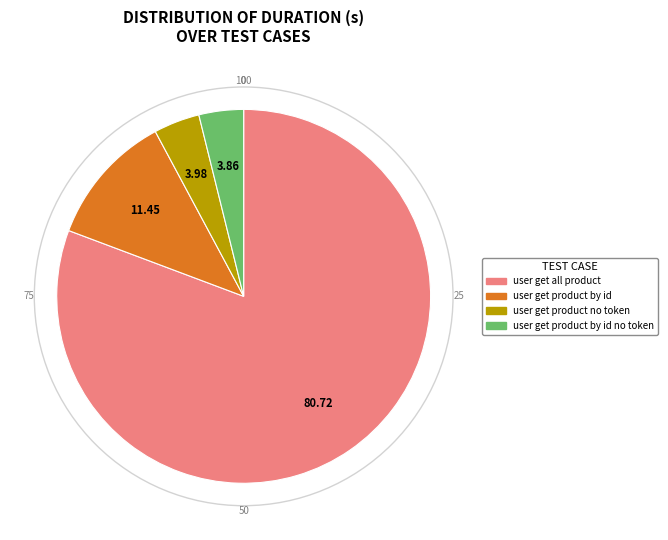

Is there a majority slice in this chart?

Yes